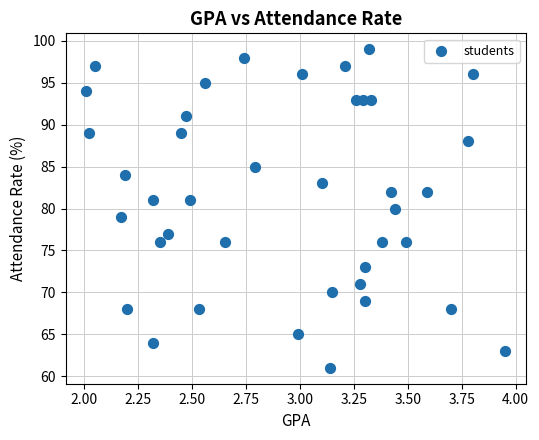

What is the range of Y values (max minus min)?

38